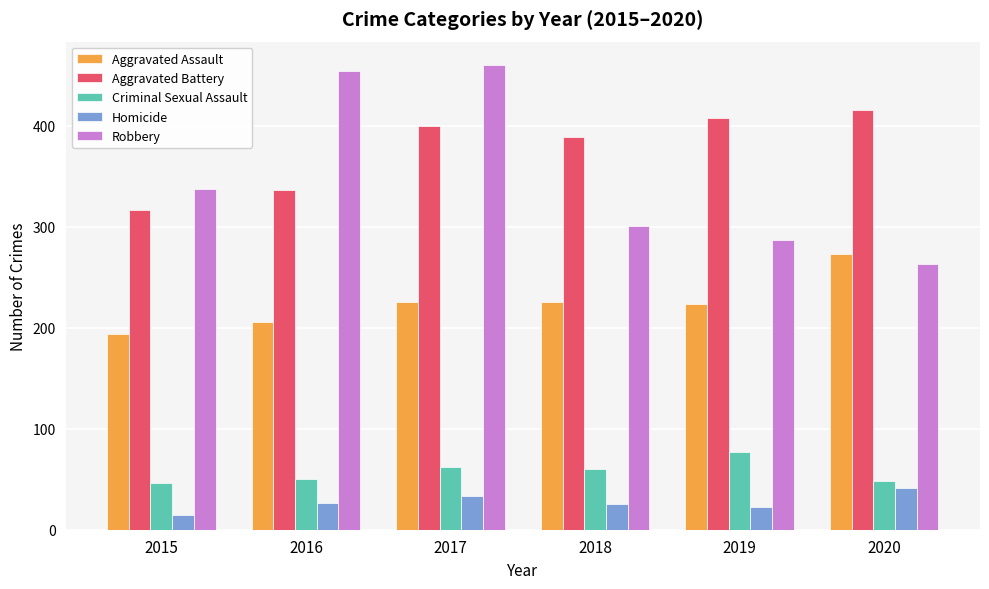

What is the sum of the Aggravated Battery values at 2020 and 2019?

822